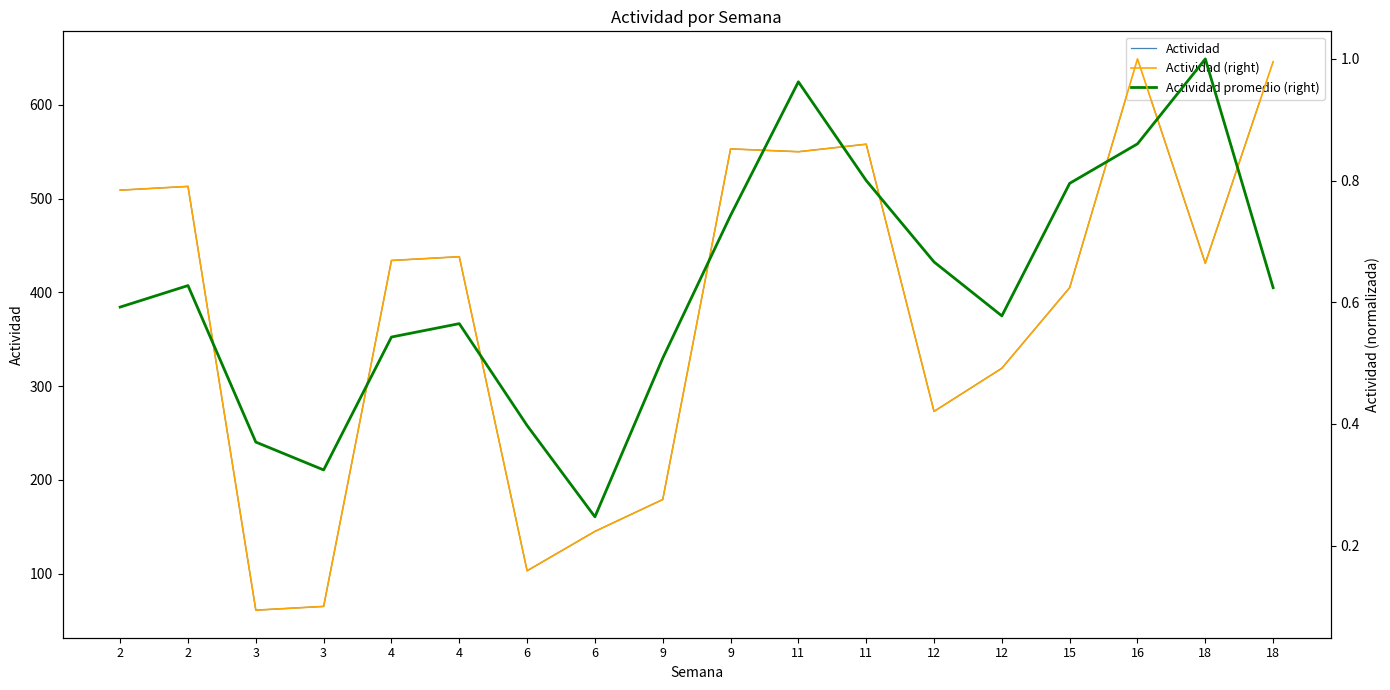

Rank the series by their maximum value, from highest to lowest.

Actividad, Actividad (right), Actividad promedio (right)